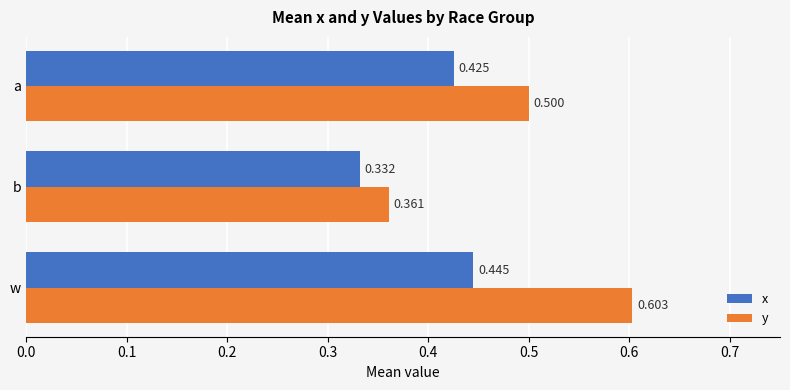

List the labels in order of y value, largest first.

w, a, b